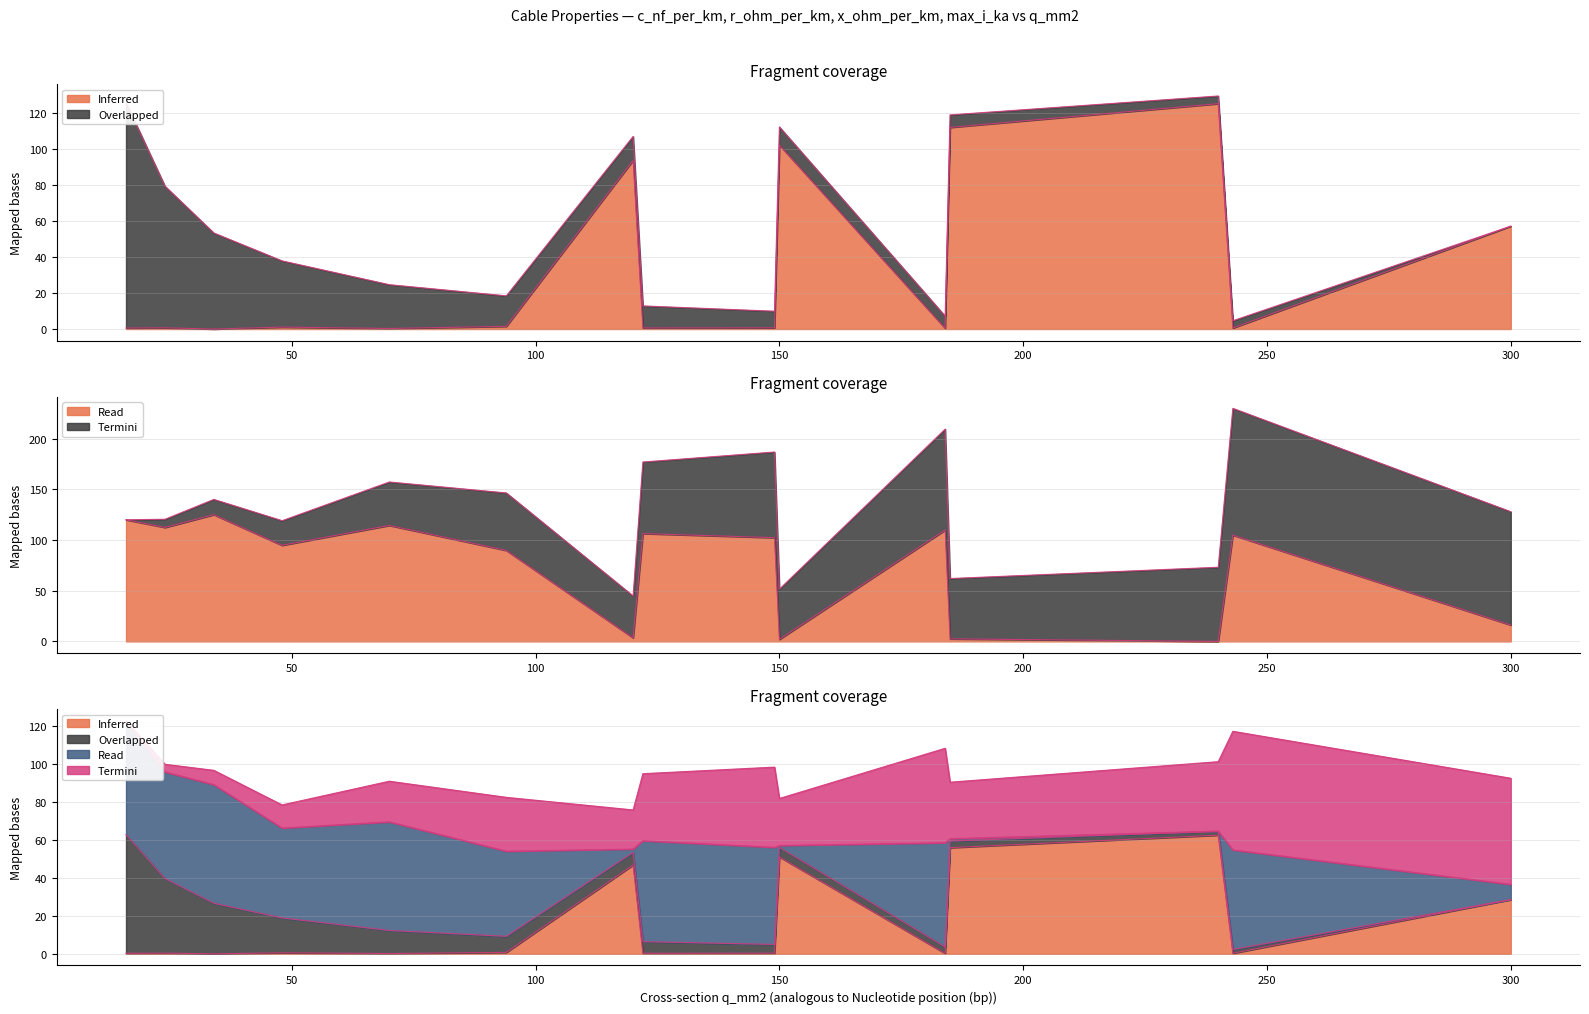

What is the difference between the highest and lowest values at 243?

104.3